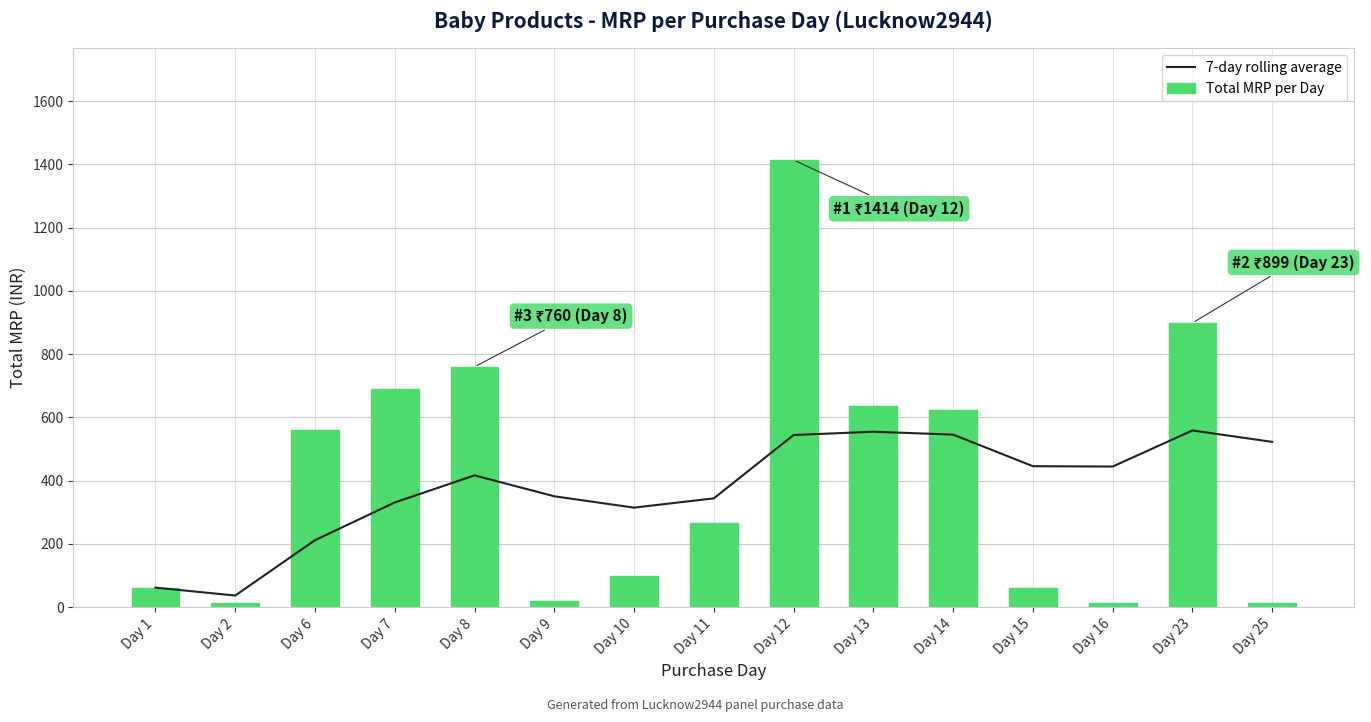

Is it true that 7-day rolling average equals 39.8 at Day 1?

False